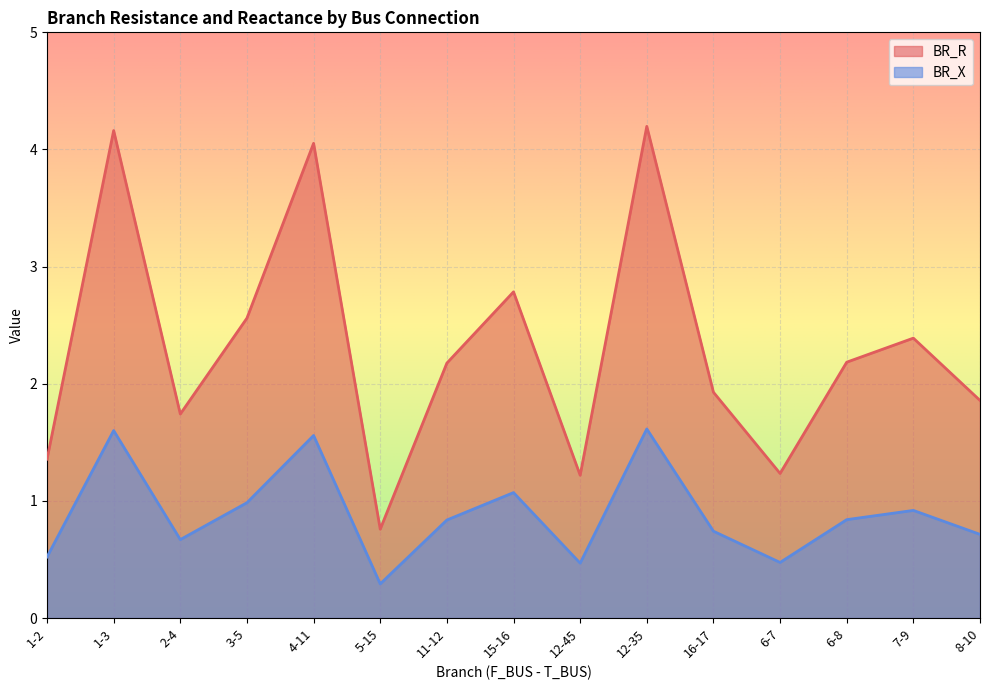

What is the minimum value shown in the chart?

0.3